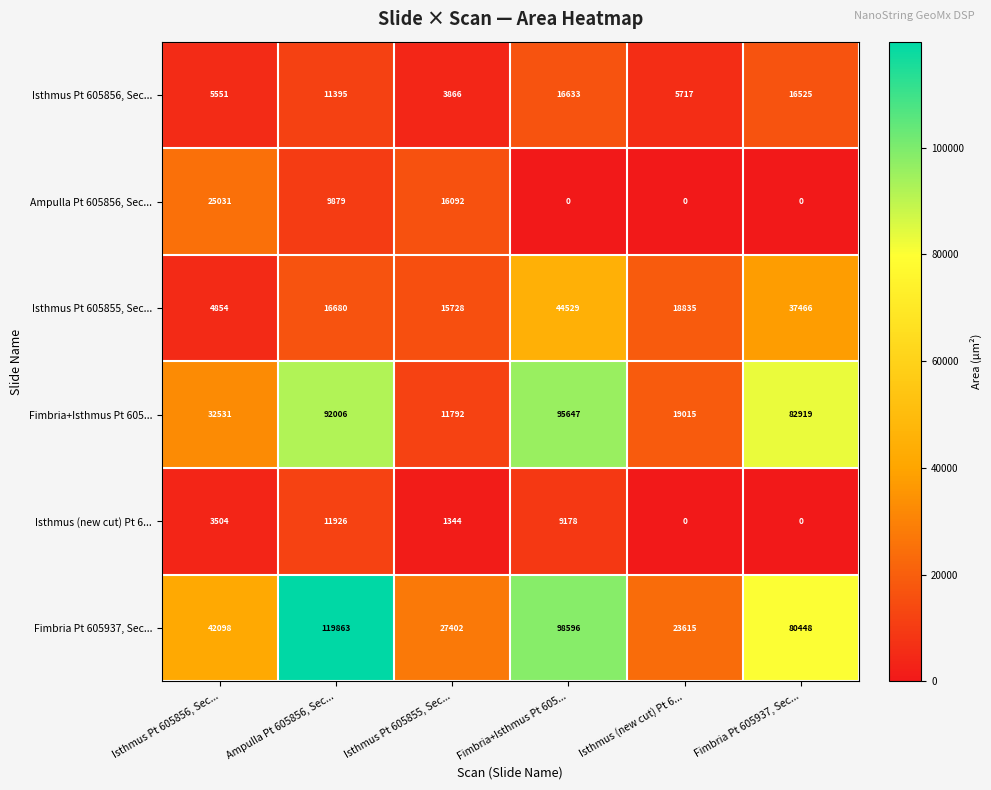

What is the sum of the Fimbria Pt 605937, Sec... values at Ampulla Pt 605856, Sec... and Fimbria+Isthmus Pt 605...?

218459